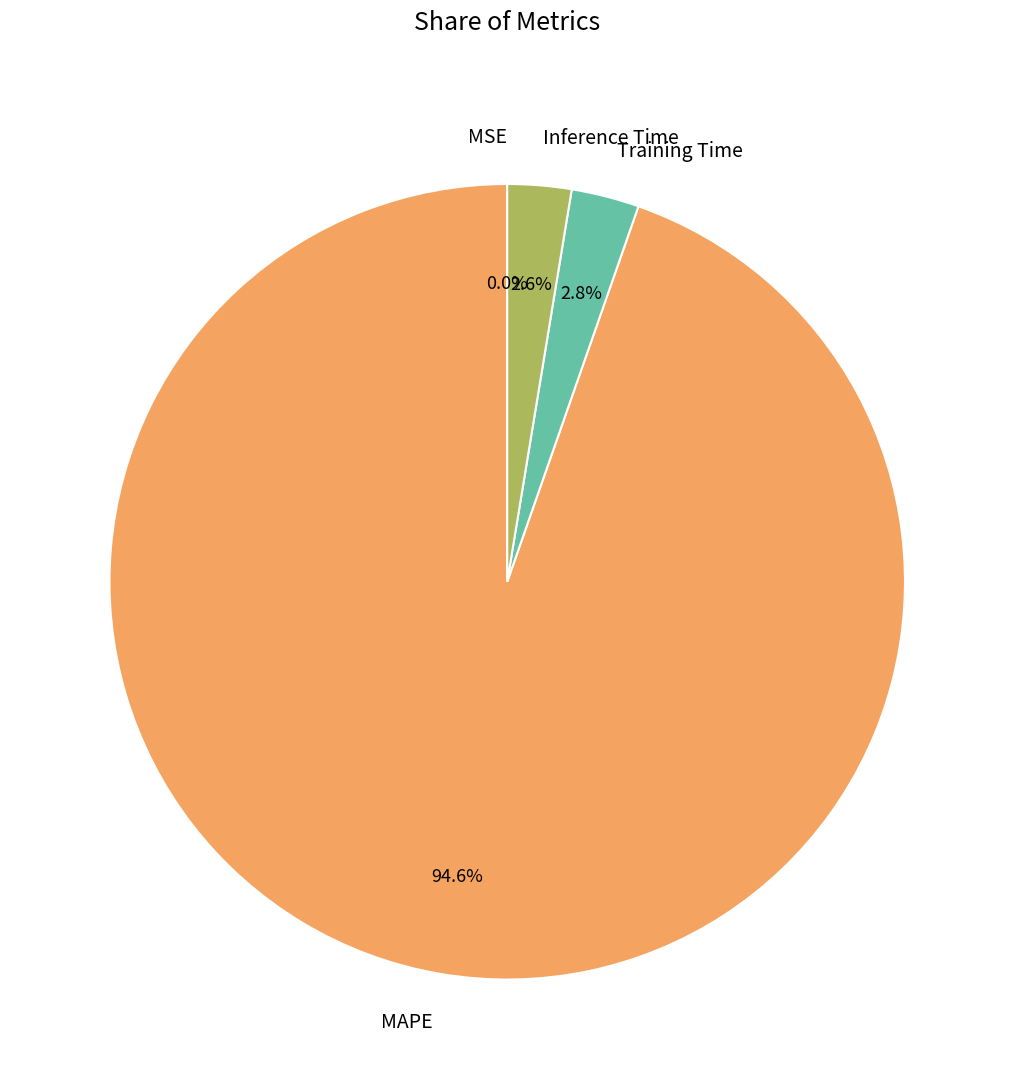

Is the sum of Training Time and MAPE greater than half?

Yes